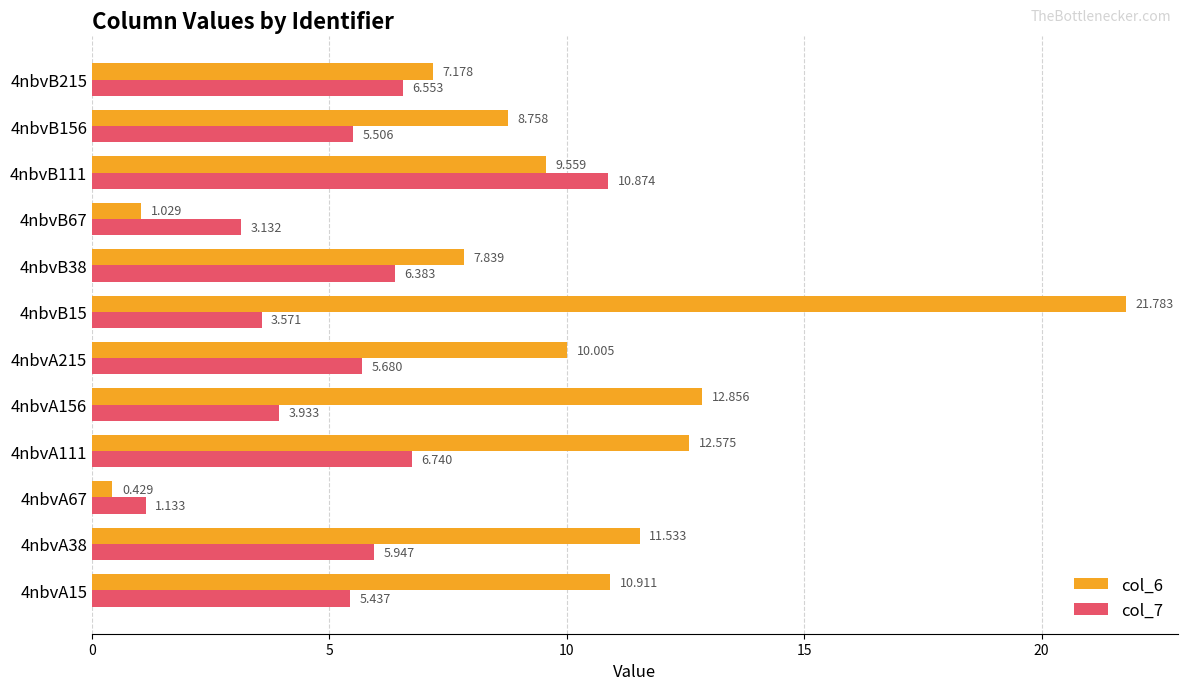

Is the value of col_7 at 4nbvB111 greater than the value of col_6 at 4nbvB111?

Yes